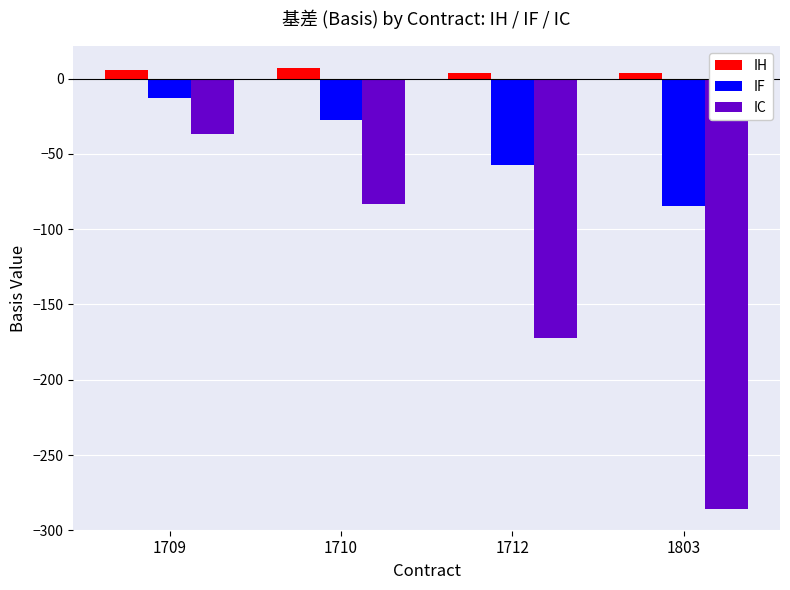

Does the chart contain any negative values?

Yes